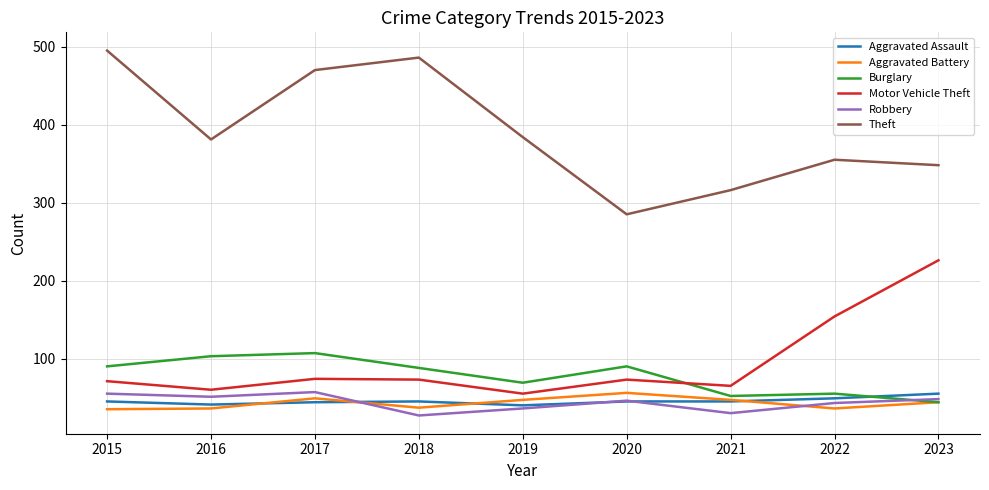

Which series has the largest total across all categories?

Theft